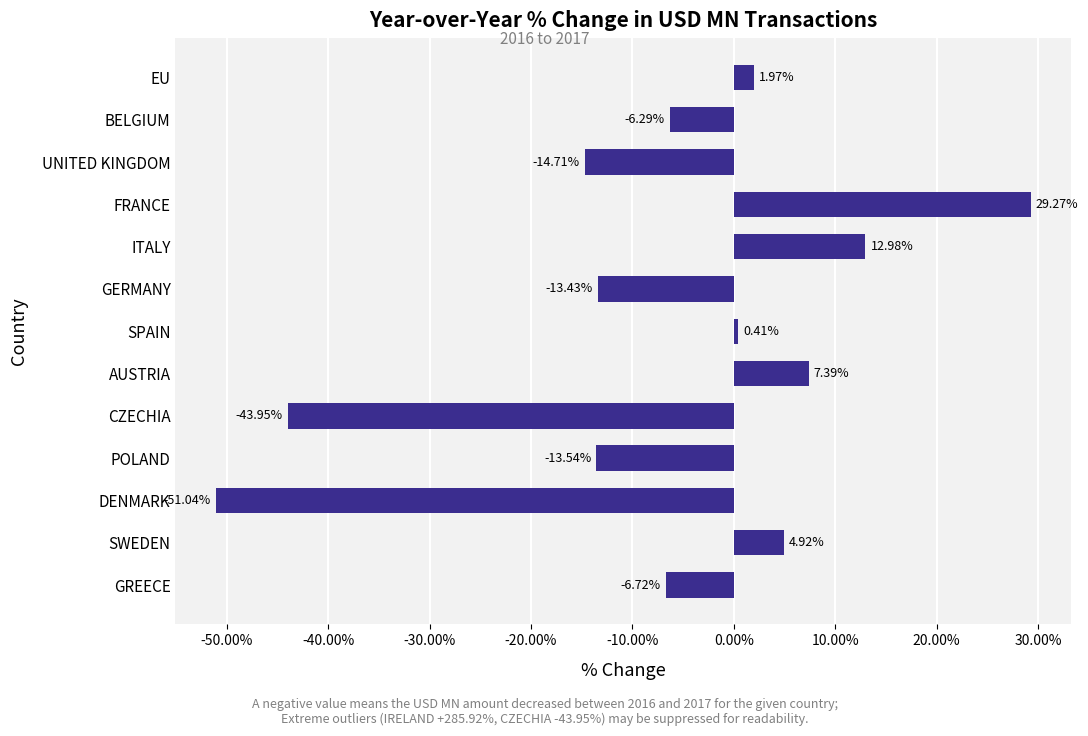

Where is the data nearest to the value -10?

GREECE